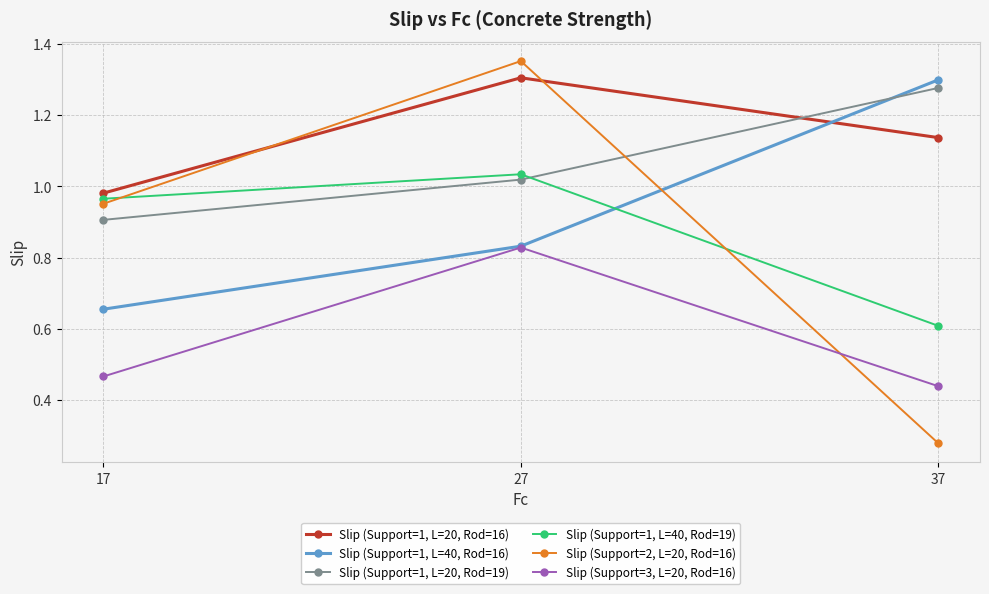

What is the value of the Slip (Support=1, L=40, Rod=19) point at the 3rd from the left?

0.6